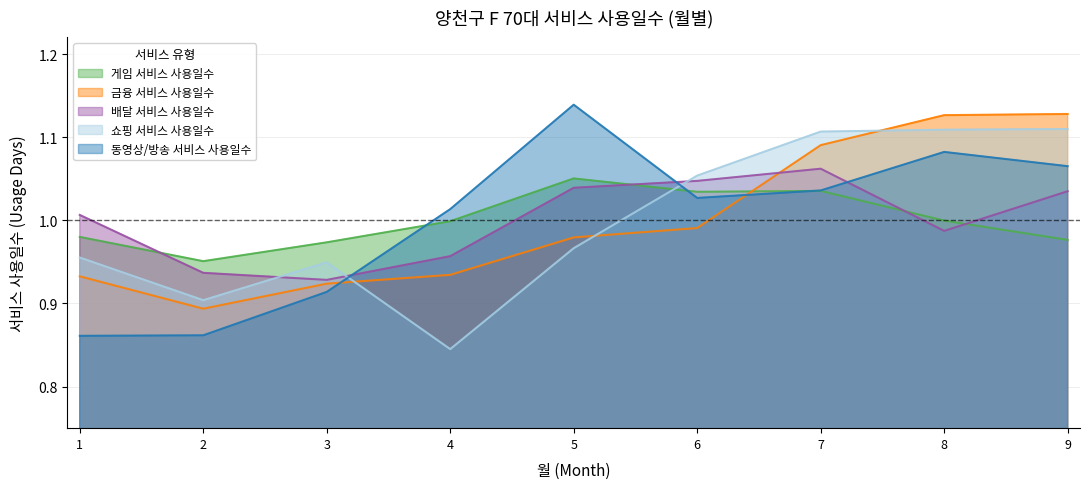

True or false: 배달 서비스 사용일수 and 쇼핑 서비스 사용일수 intersect in this chart.

True